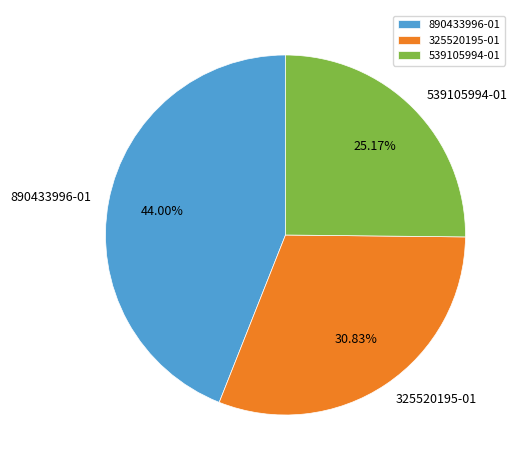

The 325520195-01 slice represents 22% of the pie. True or false?

False